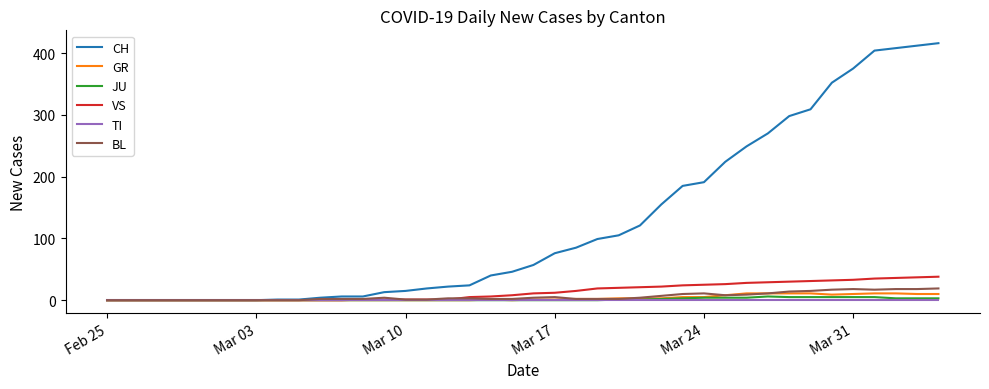

Which series has the largest total across all categories?

CH